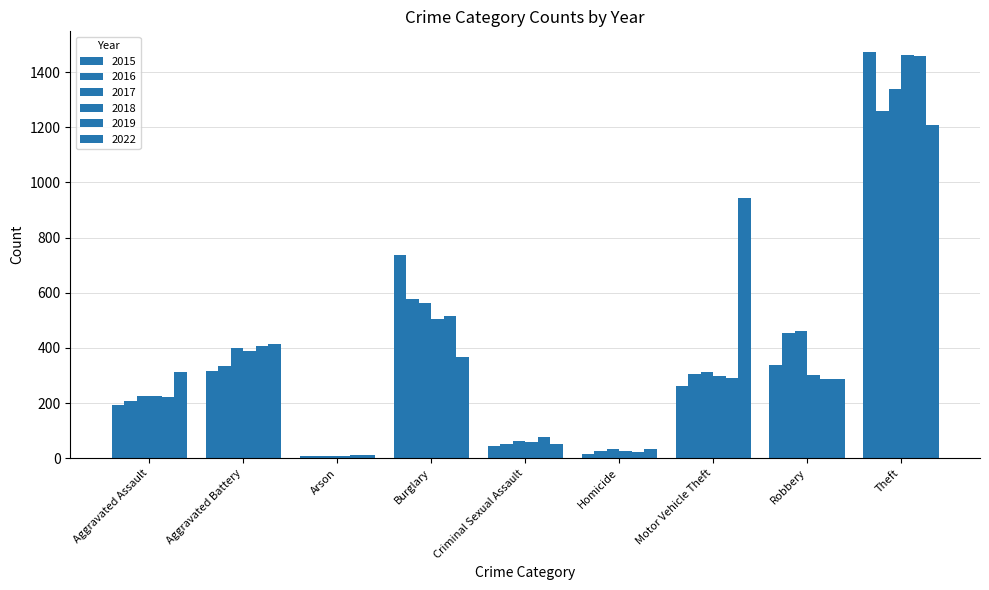

How many bars are there in total?

54